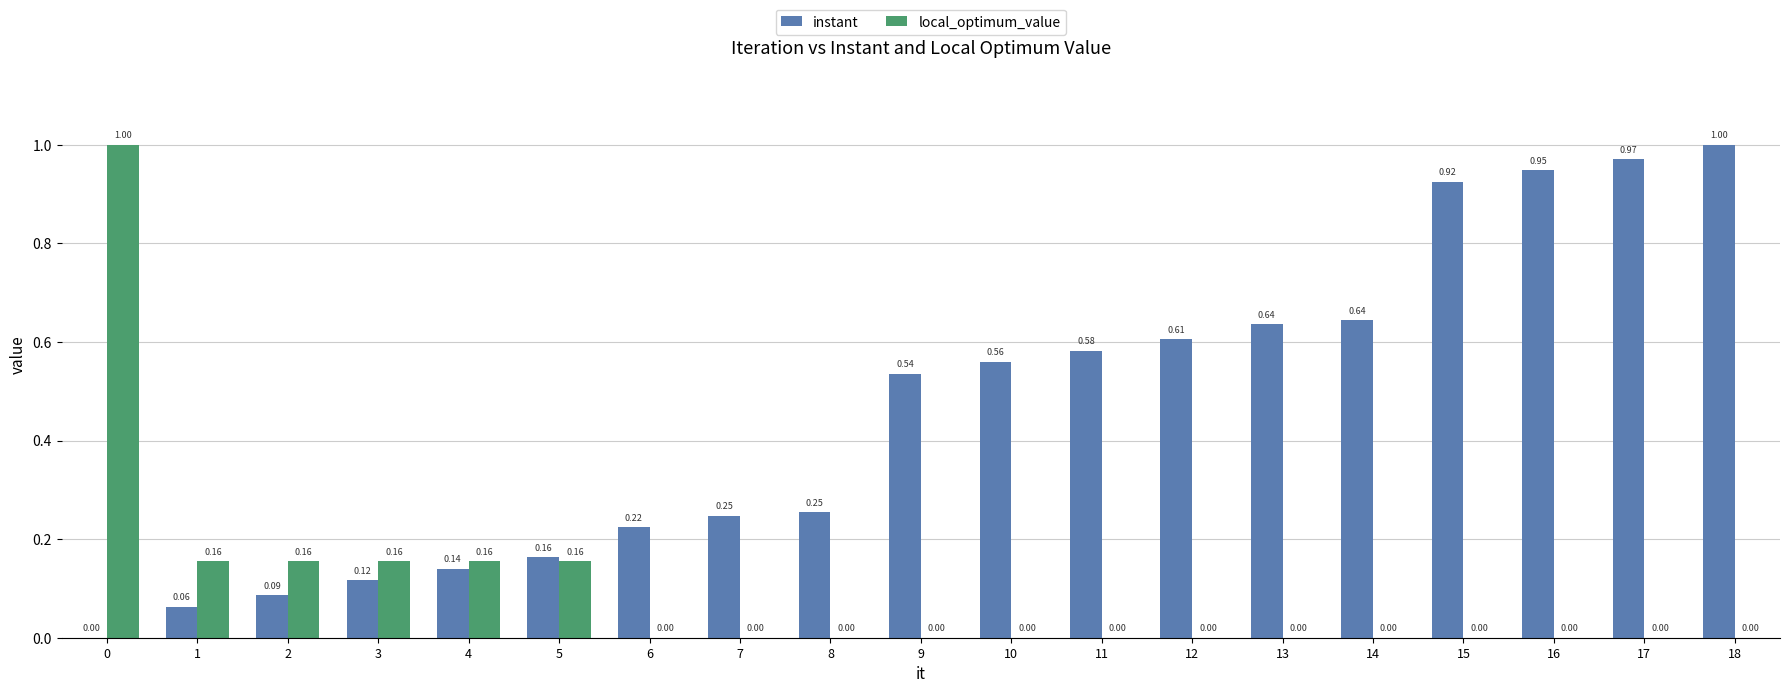

Which series changed the most between 1 and 3?

instant